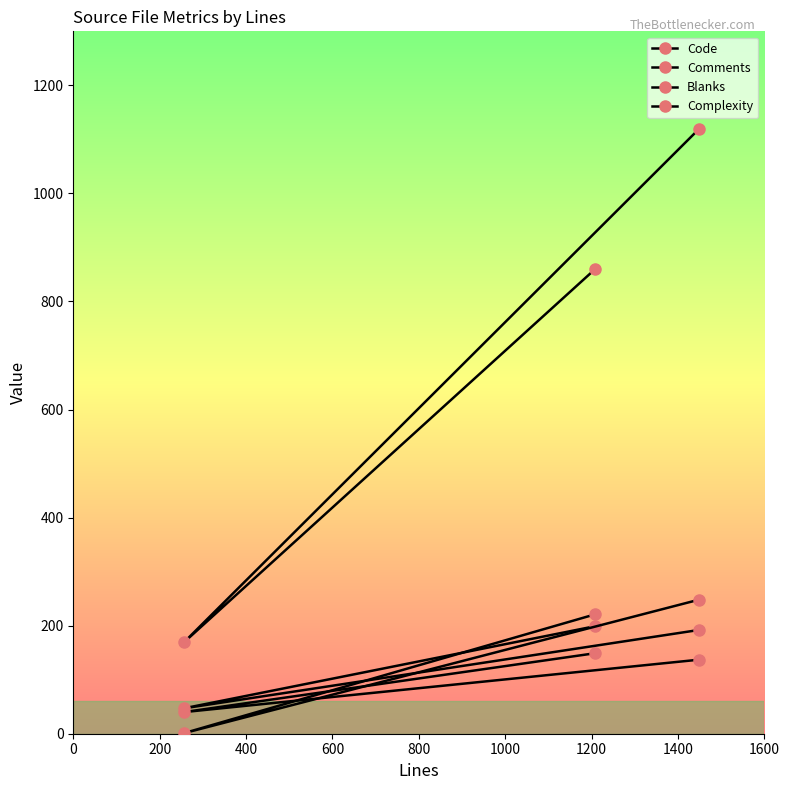

How many lines are shown in the chart?

4